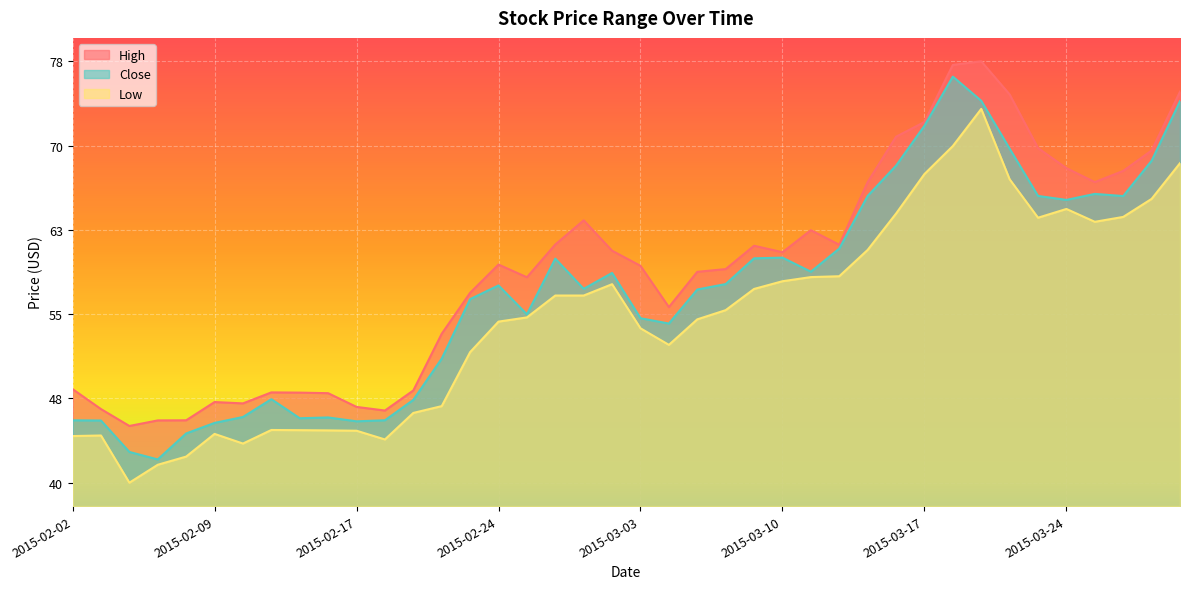

Which category has the highest value in the Close series?

2015-03-18